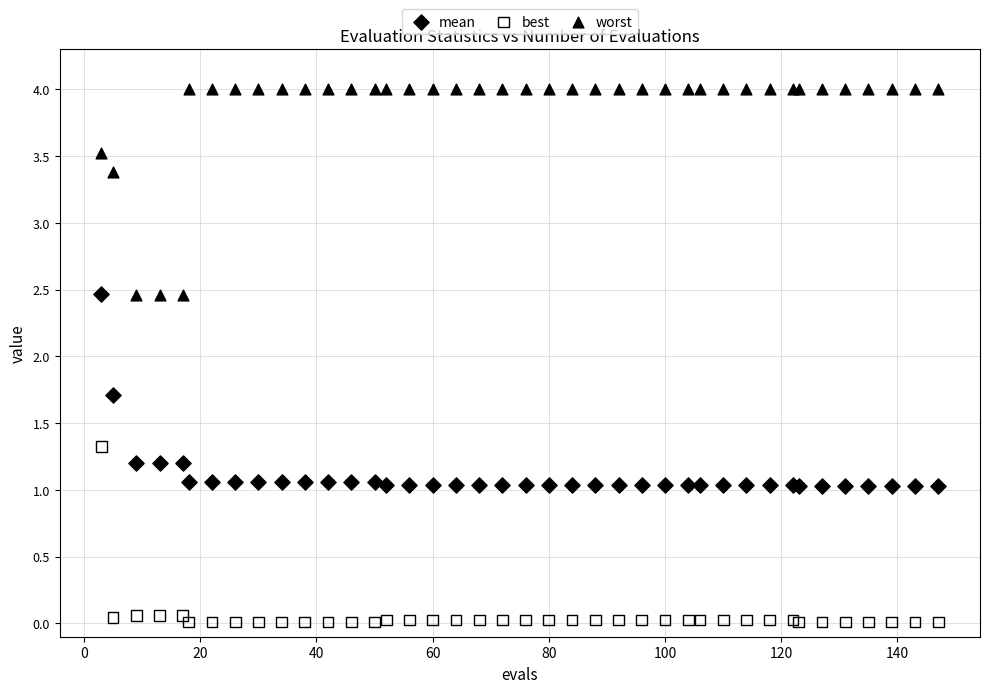

Which series contains the lowest Y value?

best